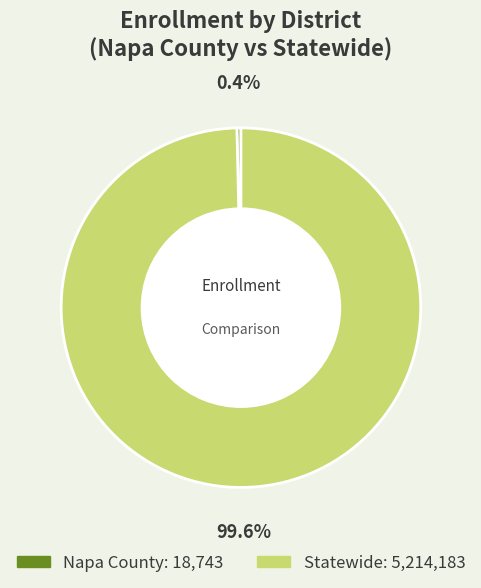

What is the largest slice in the pie chart?

Statewide